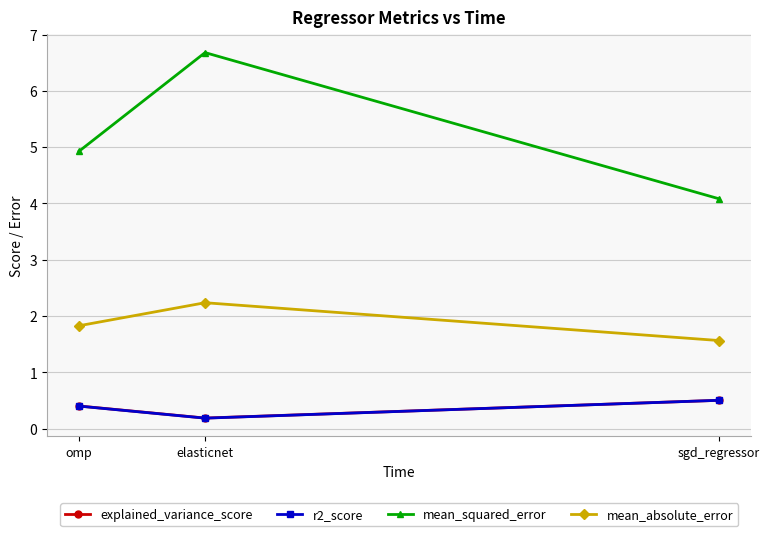

What is the average value of the mean_absolute_error series?

1.9